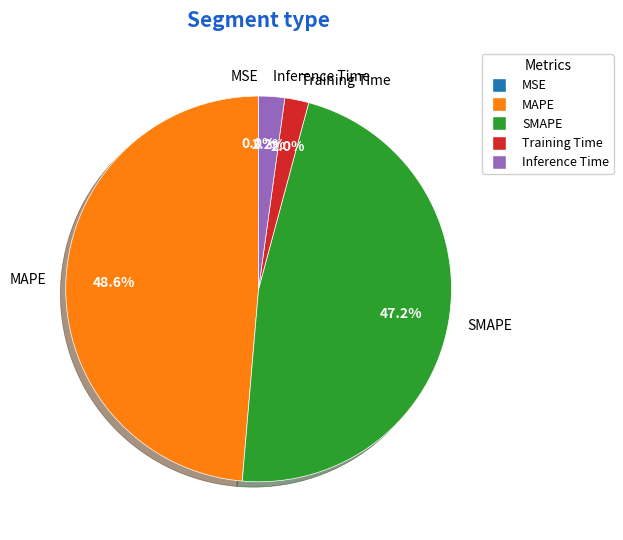

Is the sum of Training Time and Inference Time greater than half?

No